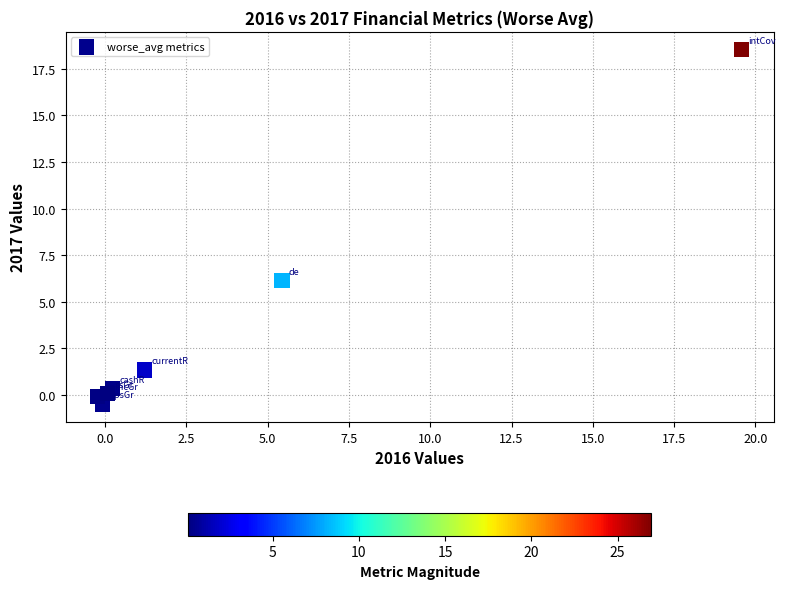

What is the range of Y values (max minus min)?

19.0